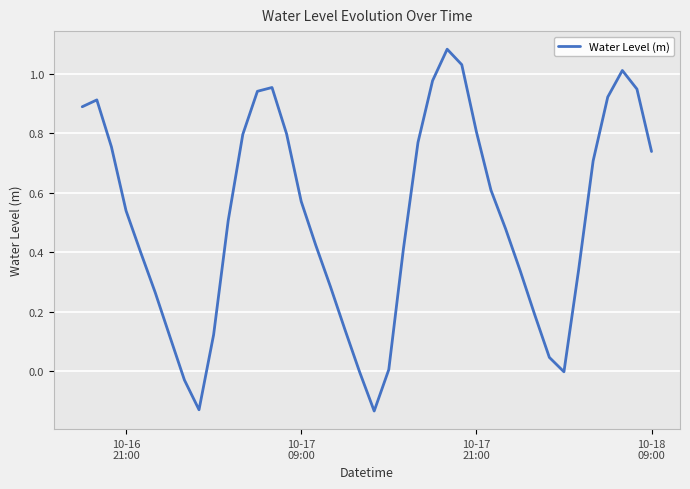

What is the difference between the maximum and minimum values?

1.2